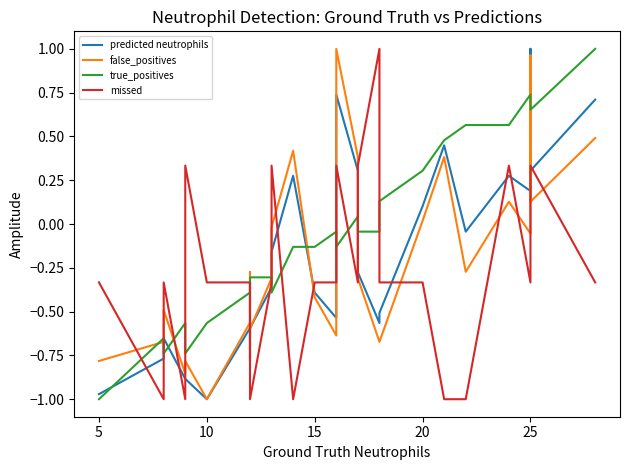

Reading left to right, transcribe all the data shown in this chart.

predicted neutrophils: -1.0	-0.8	-0.7	-0.9	-0.9	-1.0	-0.6	-0.8	-0.3	-0.6	-0.4	-0.2	0.3	-0.4	-0.5	0.7	0.3	-0.3	-0.6	-0.5	0.1	0.4	-0.0	0.3	0.2	1.0	0.5	0.3	0.7
false_positives: -0.8	-0.7	-0.5	-0.9	-0.8	-1.0	-0.6	-0.8	-0.3	-0.6	-0.3	-0.0	0.4	-0.4	-0.6	1.0	0.4	-0.3	-0.7	-0.7	0.0	0.4	-0.3	0.1	-0.1	1.0	0.4	0.1	0.5
true_positives: -1.0	-0.7	-0.7	-0.6	-0.7	-0.6	-0.4	-0.4	-0.3	-0.3	-0.3	-0.4	-0.1	-0.1	-0.0	-0.1	0.0	-0.0	-0.0	0.1	0.3	0.5	0.6	0.6	0.7	0.7	0.7	0.7	1.0
missed: -0.3	-1.0	-0.3	-1.0	0.3	-0.3	-0.3	-0.3	-1.0	-1.0	-0.3	0.3	-1.0	-0.3	-0.3	0.3	-0.3	0.3	1.0	-0.3	-0.3	-1.0	-1.0	0.3	-0.3	-0.3	0.3	0.3	-0.3